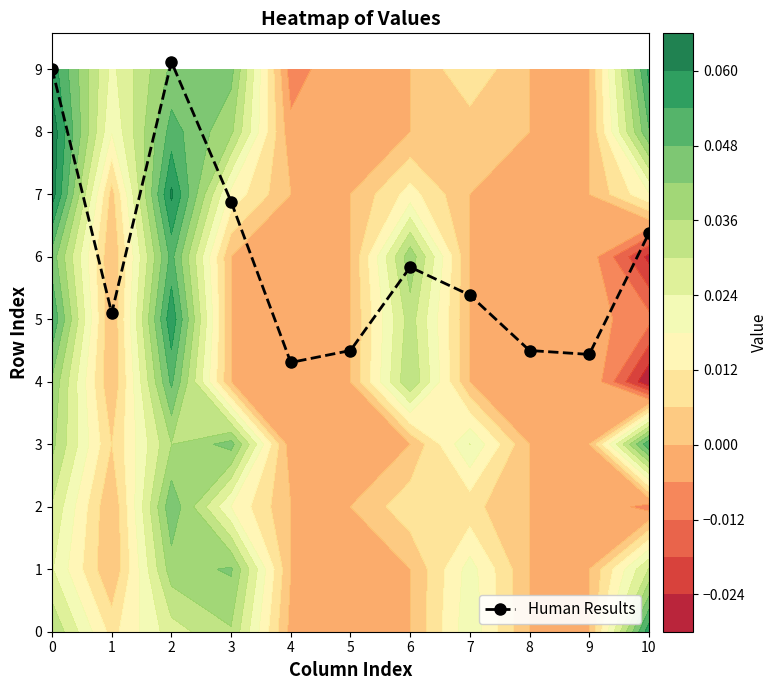

What is the smallest value displayed?

4.3